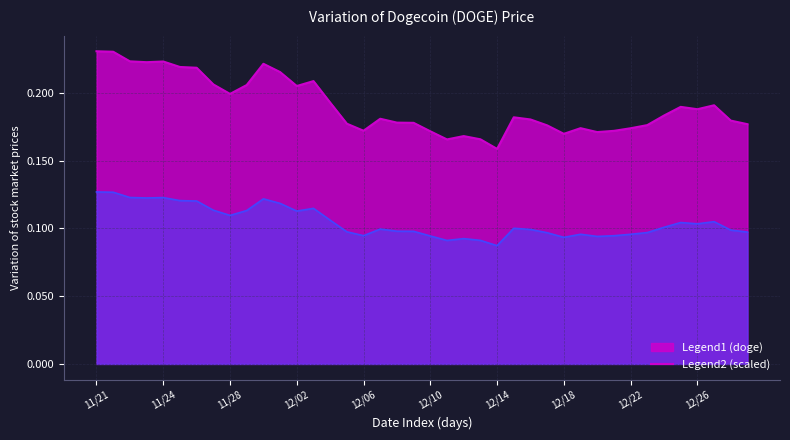

What is the maximum value shown in the chart?

0.2